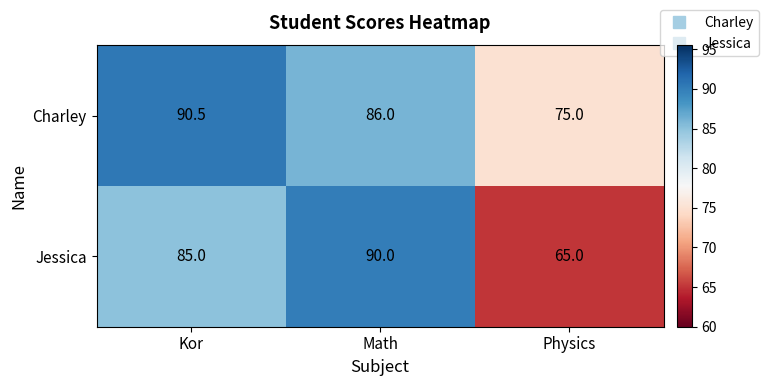

Reading right to left, transcribe all the data shown in this chart.

Charley: Physics=75.0	Math=86.0	Kor=90.5
Jessica: Physics=65.0	Math=90.0	Kor=85.0